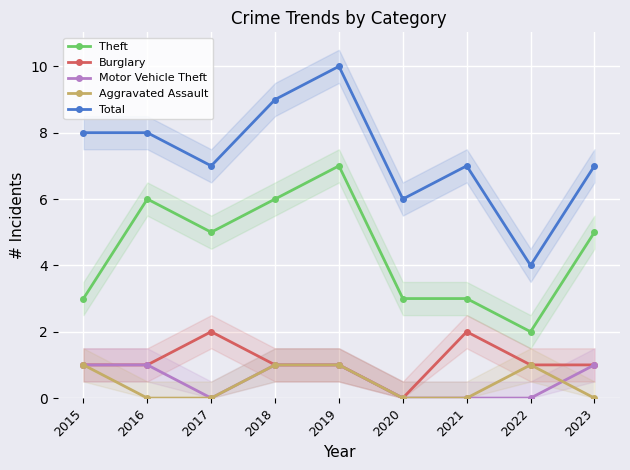

How many data points does each series have?

9